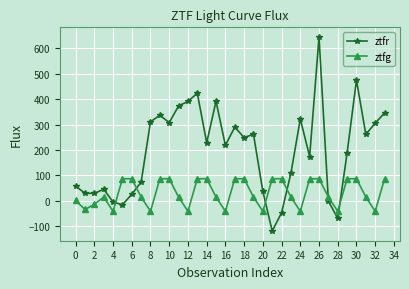

What is the difference between the second highest and minimum values in the ztfg series?

128.0